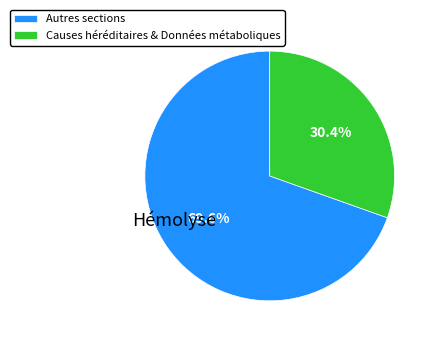

How many slices are in this pie chart?

2